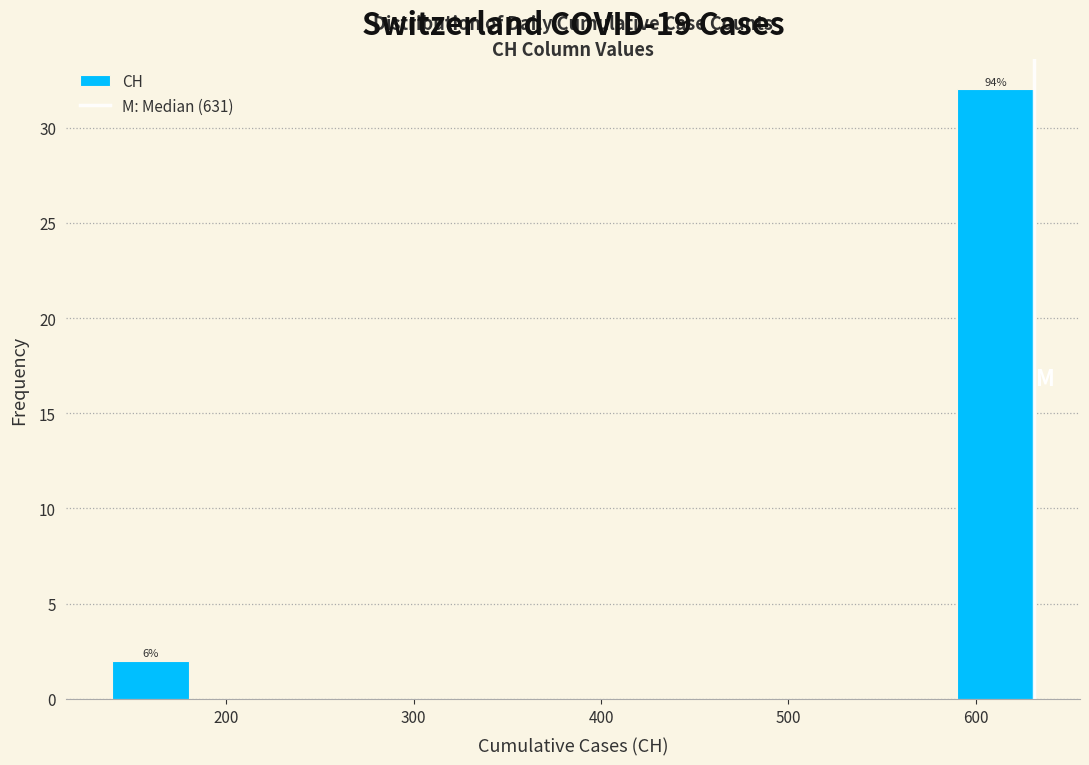

Over which range of the x-axis is the bar tallest?

590 to 631